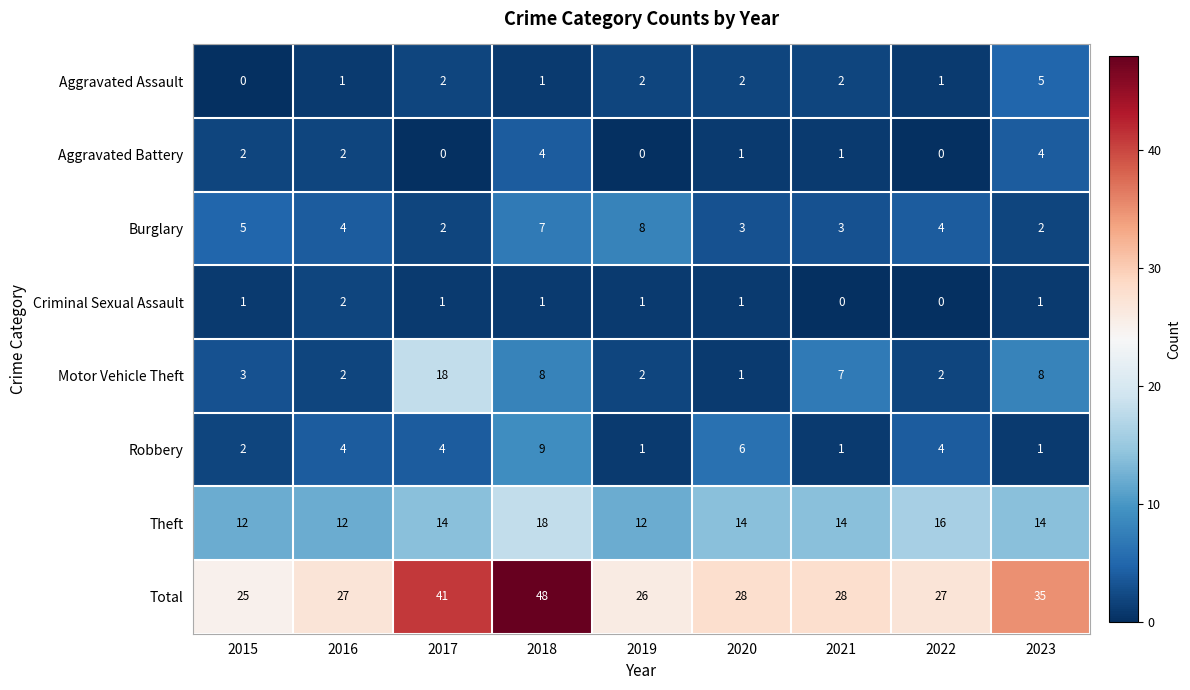

The Burglary series shows 5 at 2020. True or false?

False